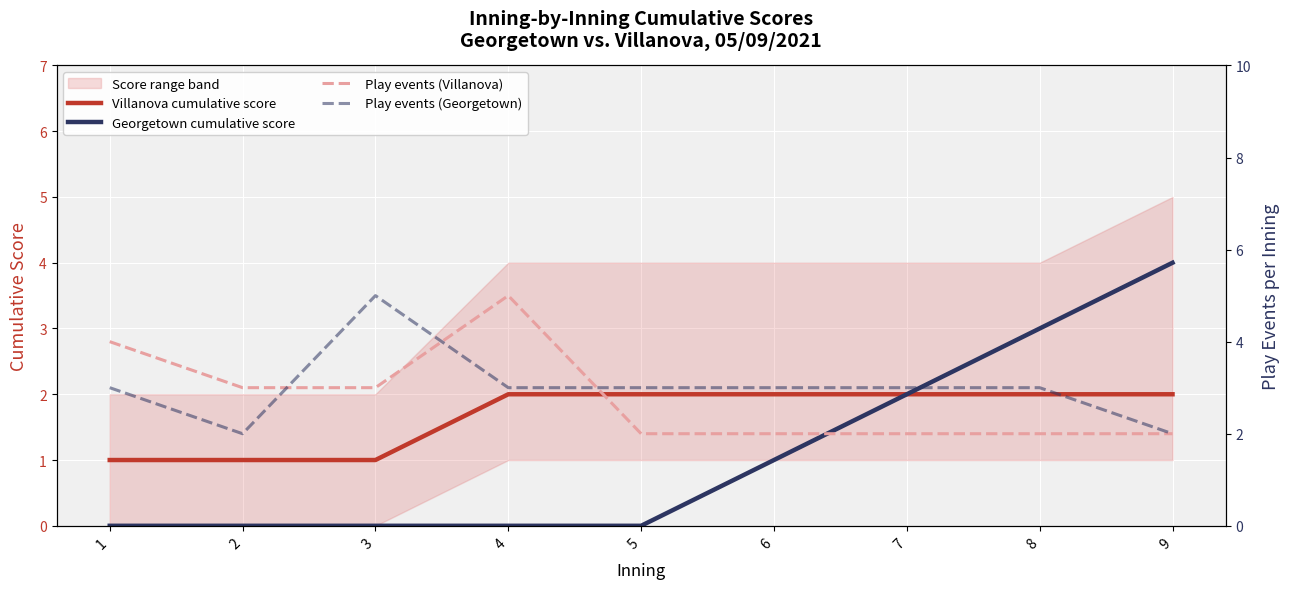

How many data points does each series have?

9